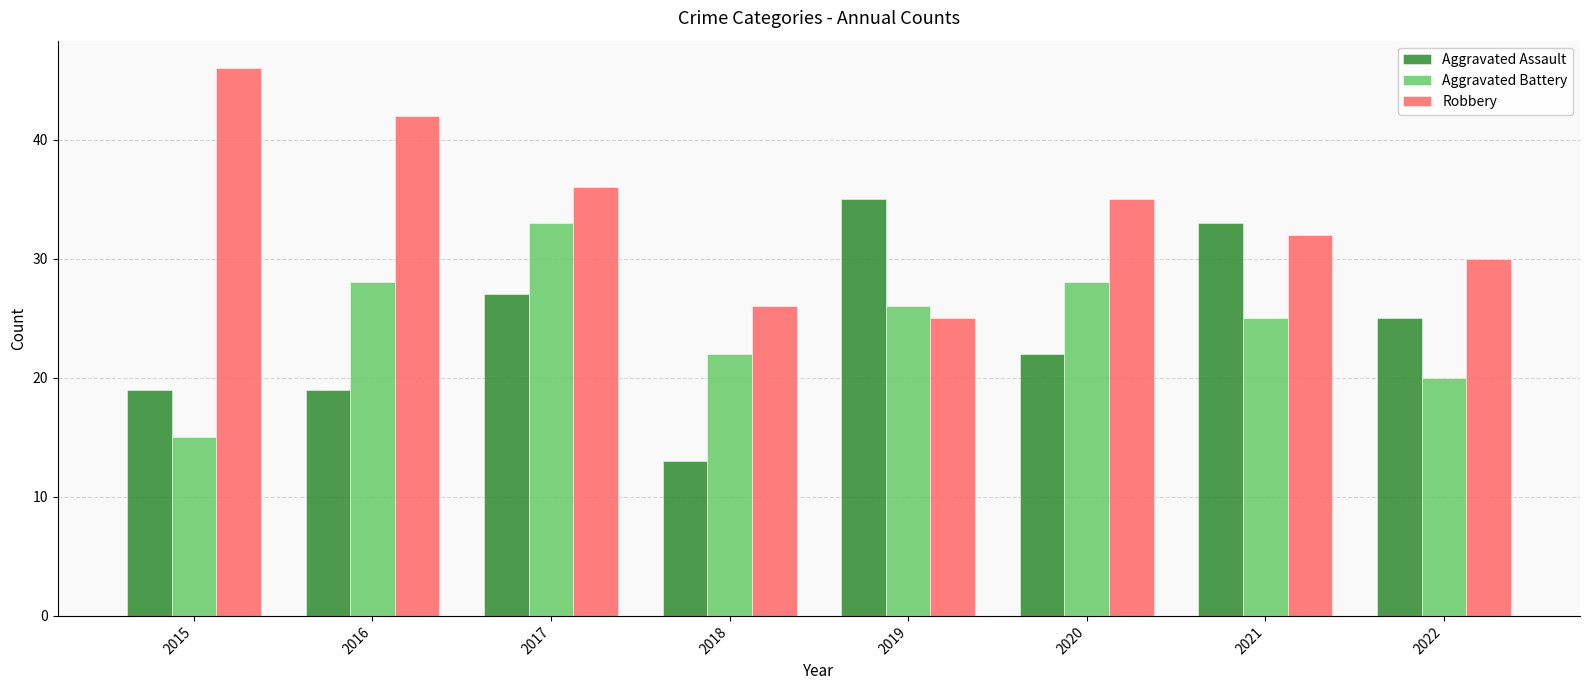

Reading right to left, extract all data points from this chart.

Aggravated Assault: 2022=25	2021=33	2020=22	2019=35	2018=13	2017=27	2016=19	2015=19
Aggravated Battery: 2022=20	2021=25	2020=28	2019=26	2018=22	2017=33	2016=28	2015=15
Robbery: 2022=30	2021=32	2020=35	2019=25	2018=26	2017=36	2016=42	2015=46